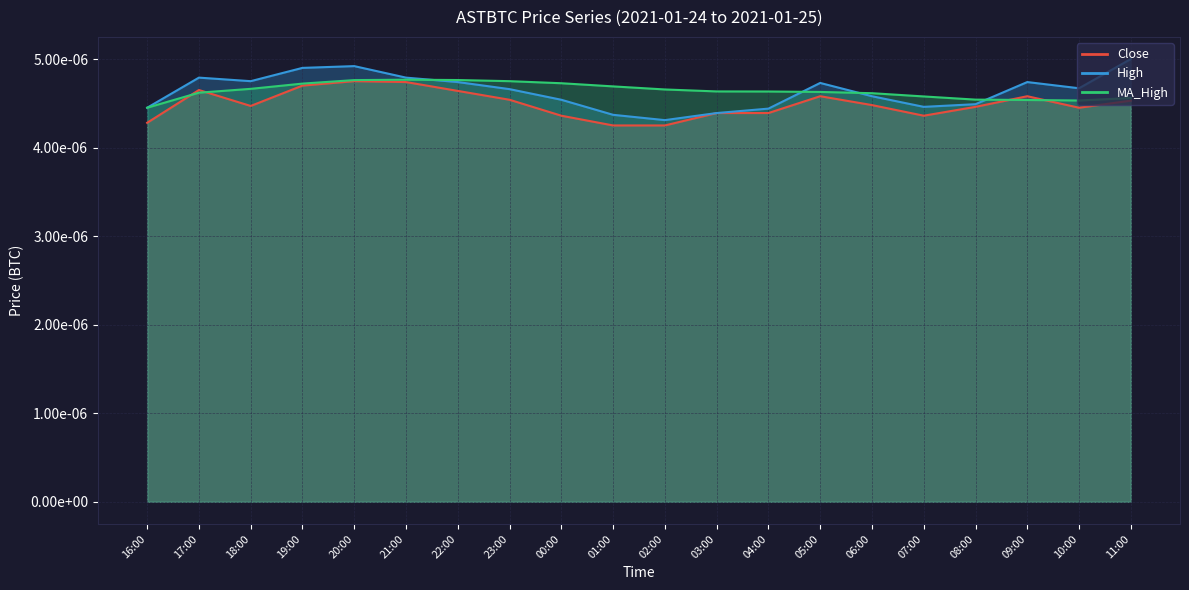

Does the chart display data point markers on the line(s)?

No